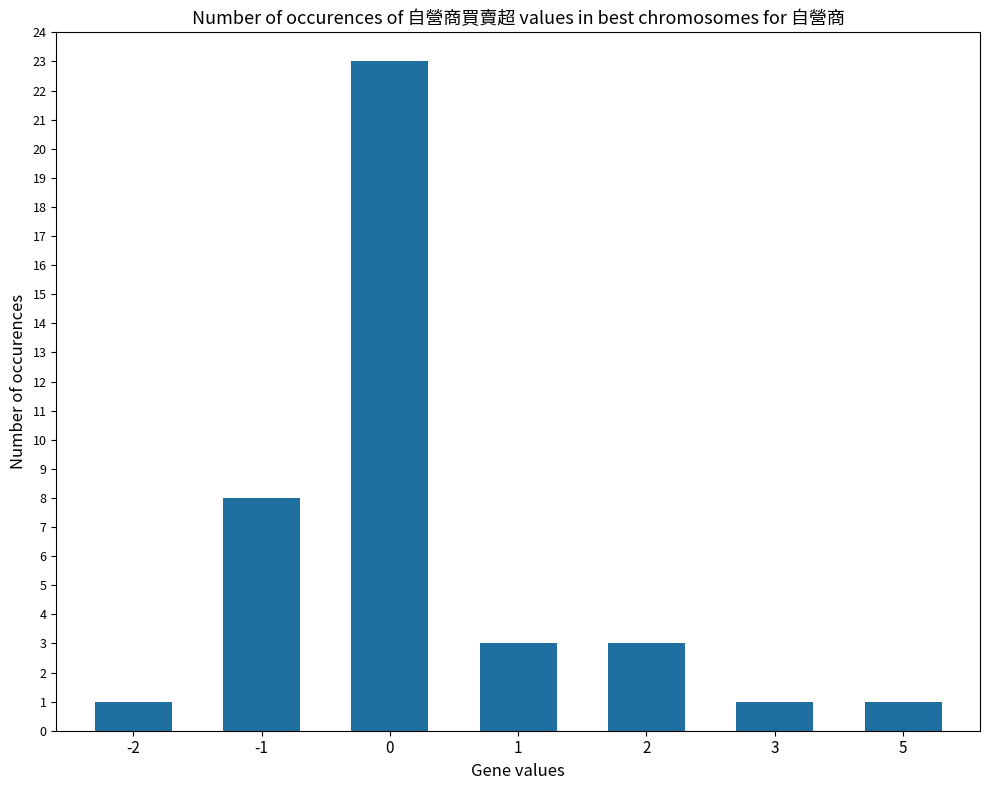

What is the sum of all values?

40